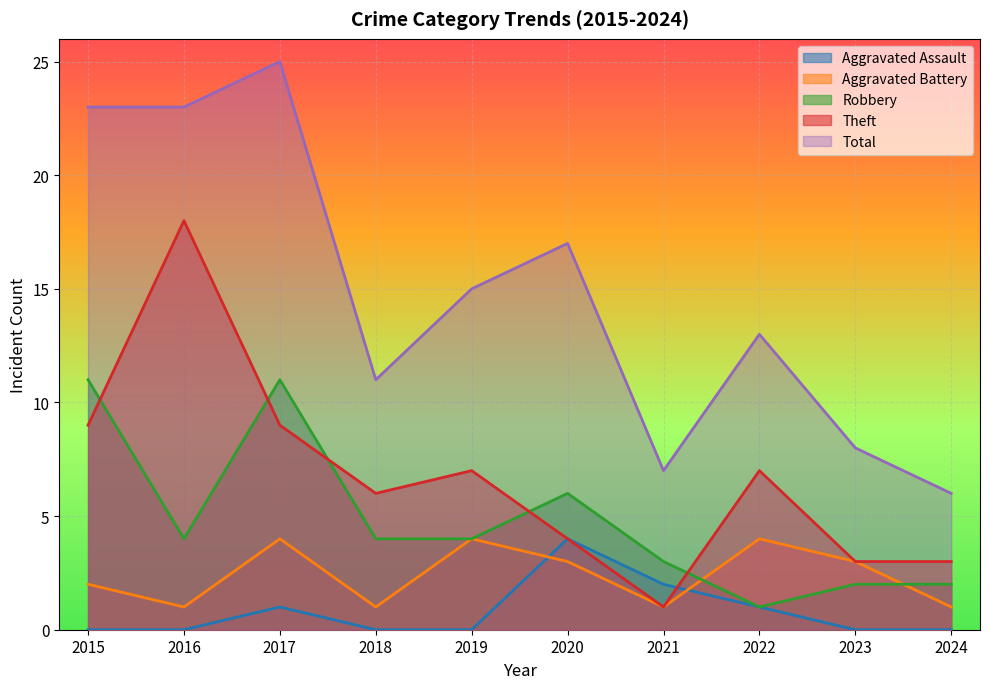

After their last crossing, which series has the higher values: Theft or Robbery?

Theft